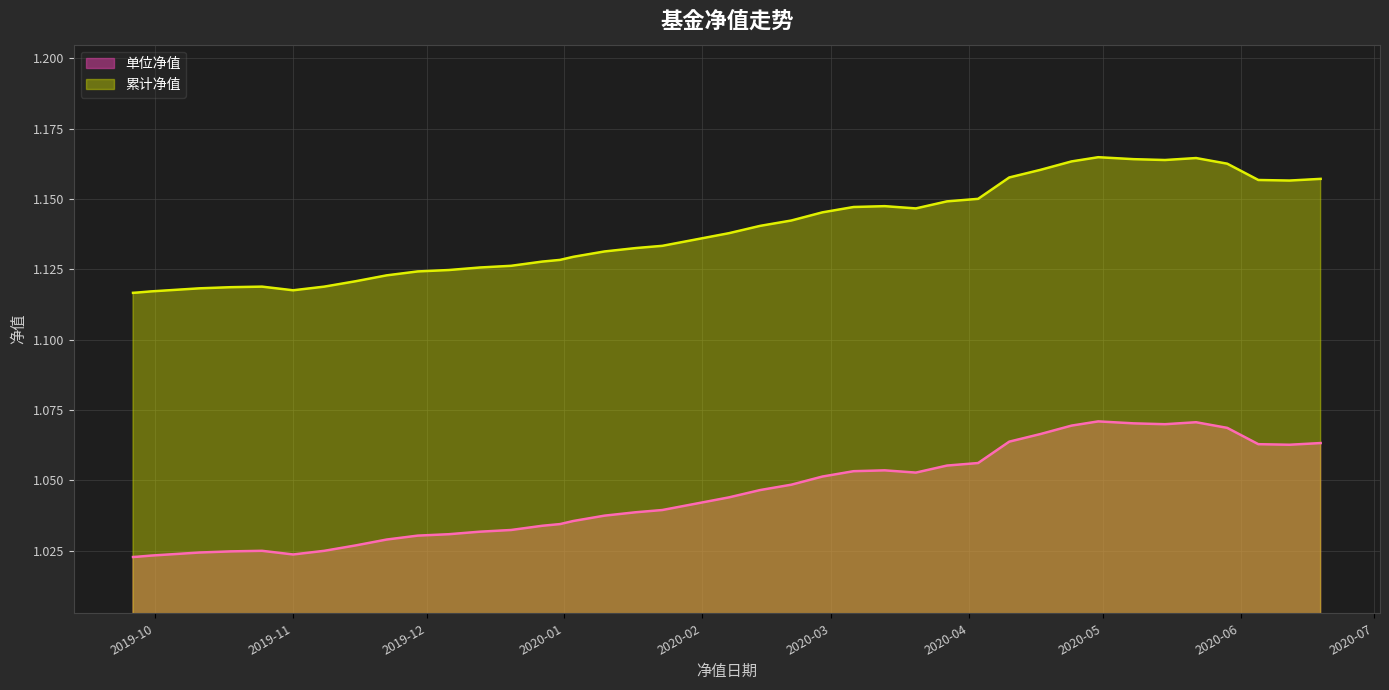

List the series in order of their overall mean, highest first.

累计净值, 单位净值